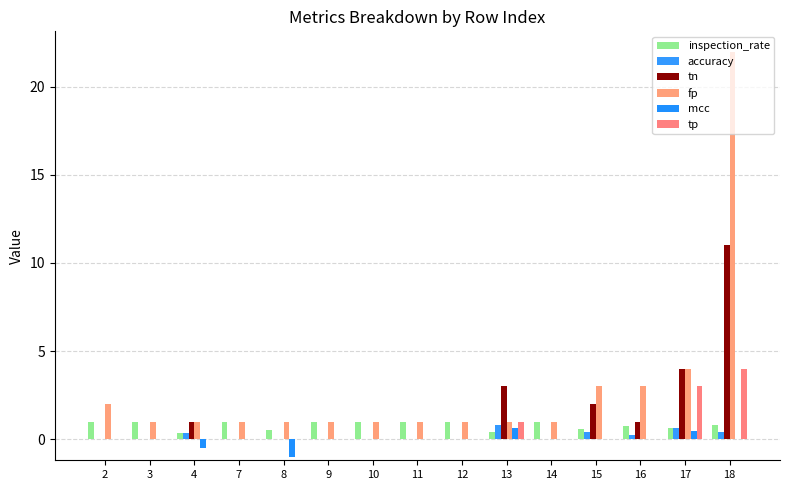

Between 12 and 14, which series saw the biggest shift?

inspection_rate